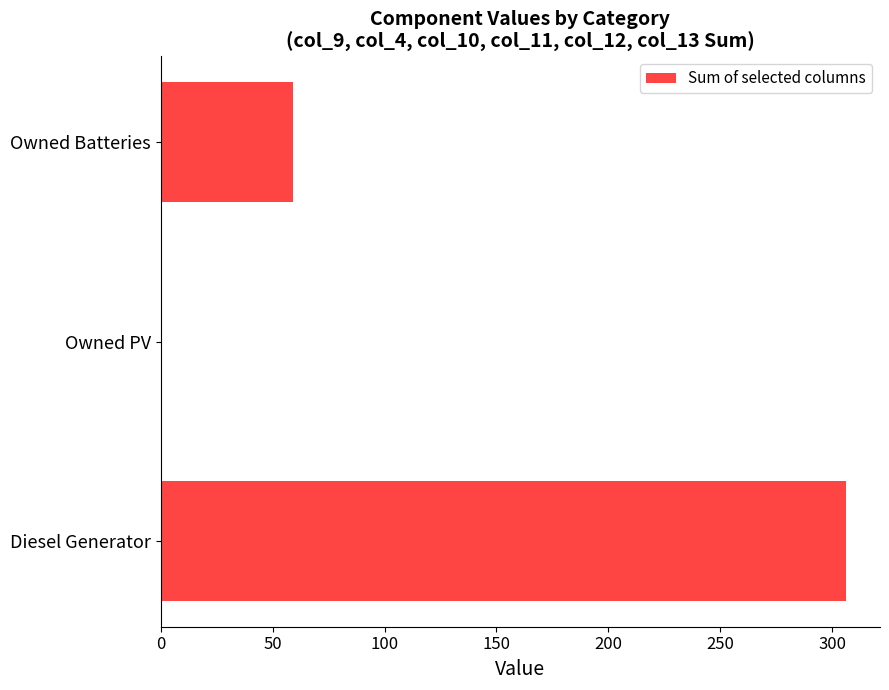

The value at Owned PV is 0. True or false?

True